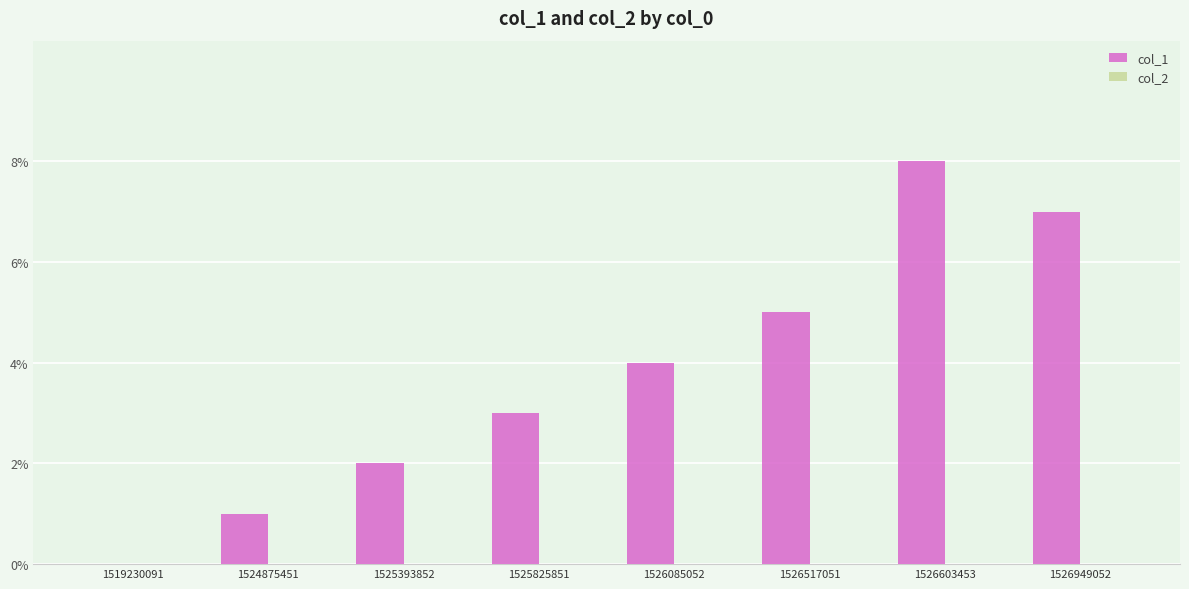

What is the maximum value shown in the chart?

8